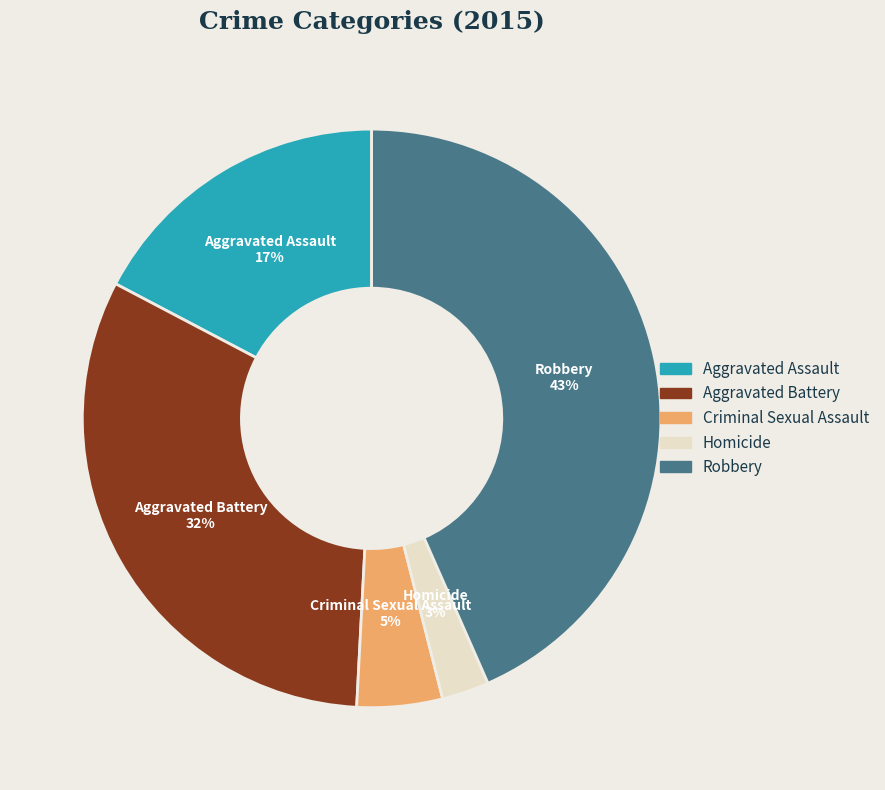

True or false: Homicide accounts for 3% of the total.

True